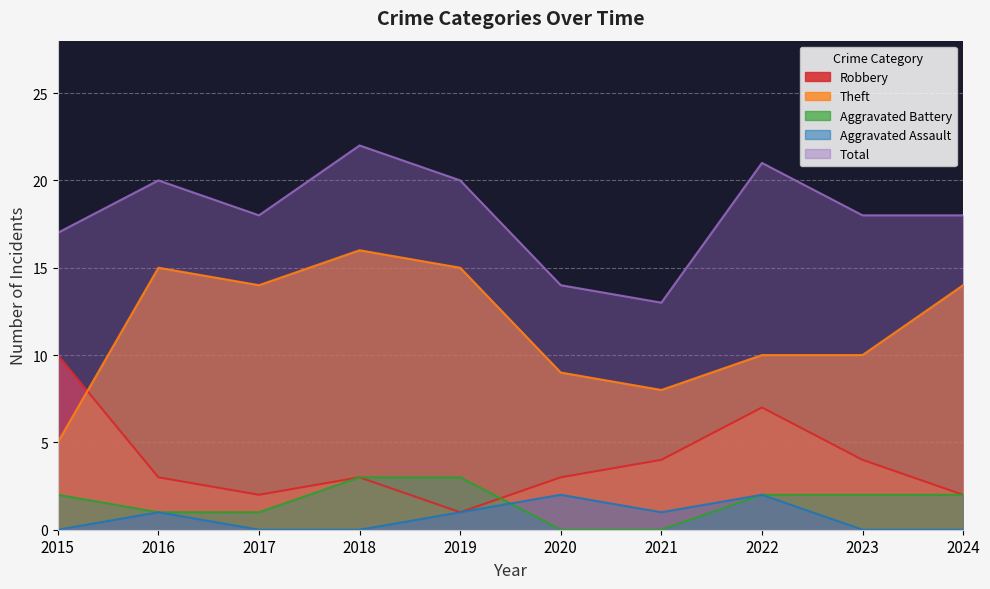

What is the minimum value for Robbery?

1